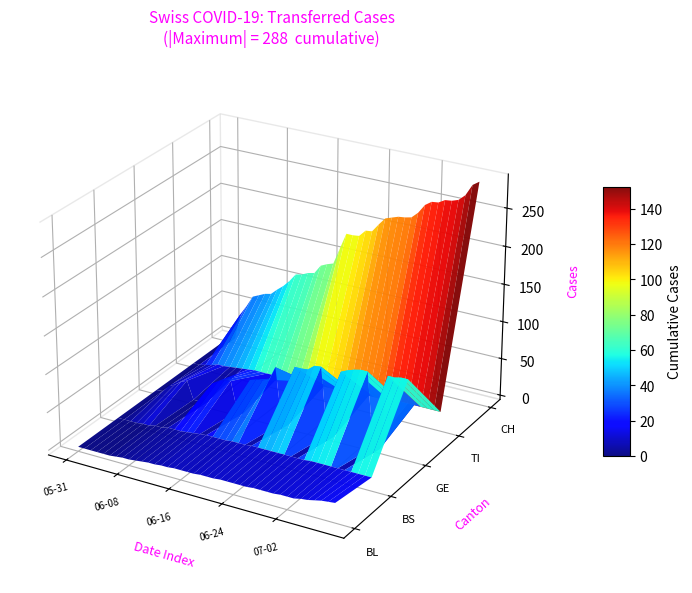

The CH series shows 85 at 2020-07-05. True or false?

False